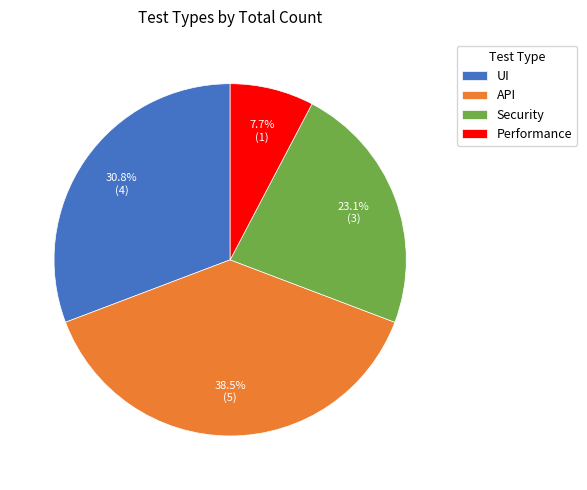

To the nearest percent, what percentage of the pie is Security?

23%